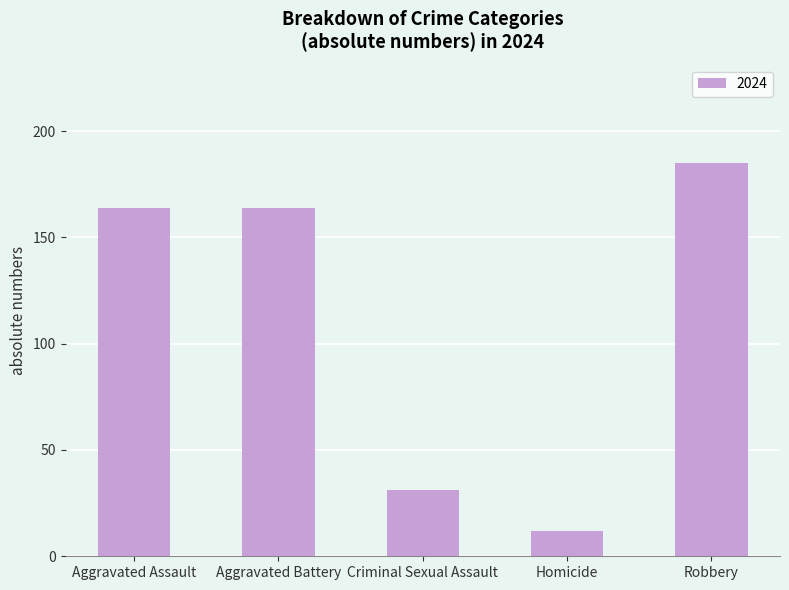

What is the approximate value at Aggravated Assault?

164